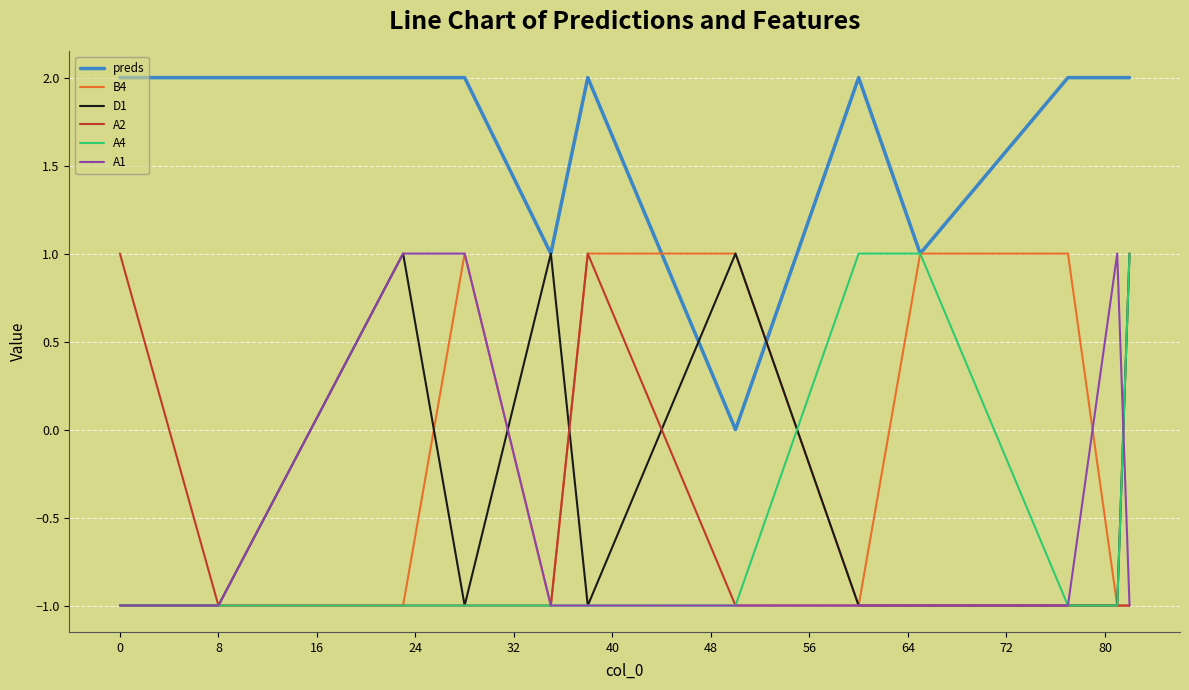

Which series has the largest total across all categories?

preds